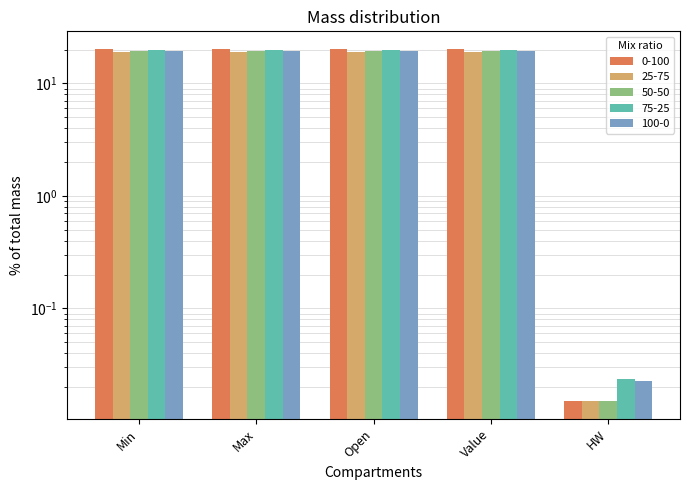

Reading right to left, what are all the values shown in this chart?

0-100: HW=0.0	Value=20.3	Open=20.3	Max=20.3	Min=20.2
25-75: HW=0.0	Value=19.1	Open=19.1	Max=19.2	Min=19.1
50-50: HW=0.0	Value=19.3	Open=19.3	Max=19.3	Min=19.3
75-25: HW=0.0	Value=20.0	Open=20.0	Max=20.0	Min=19.9
100-0: HW=0.0	Value=19.5	Open=19.5	Max=19.6	Min=19.5